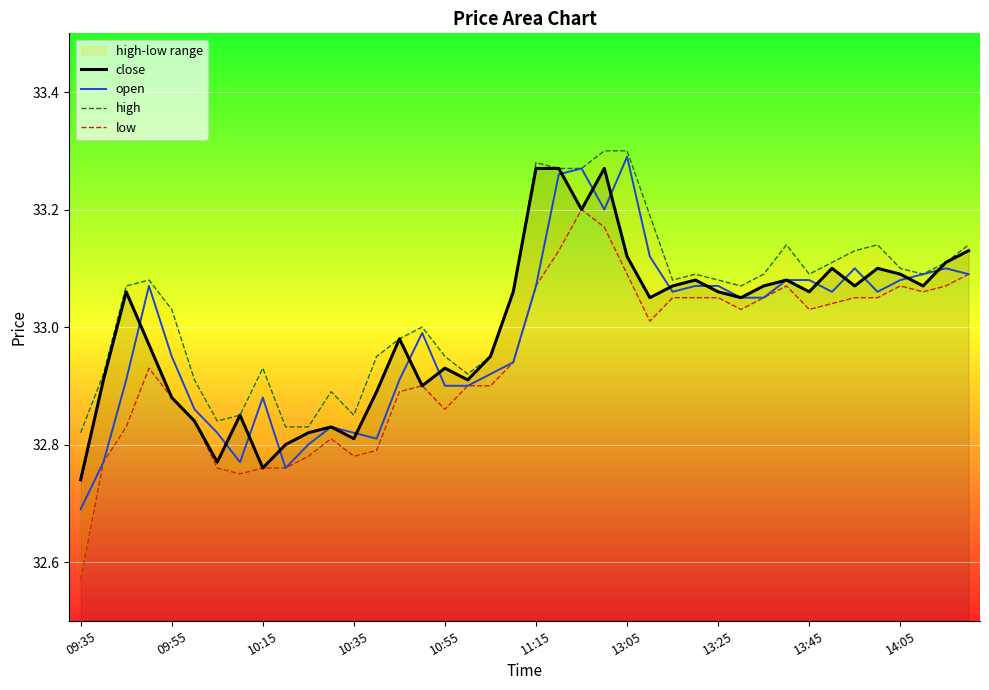

Is it true that close equals 57.8 at 11:15?

False